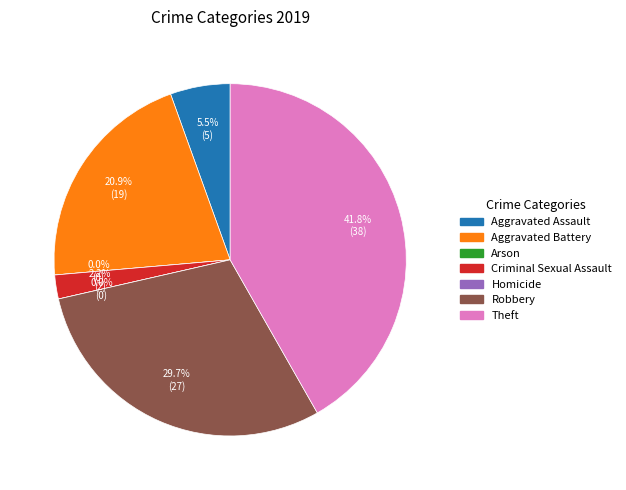

What percentage is NOT represented by Theft?

58.2%